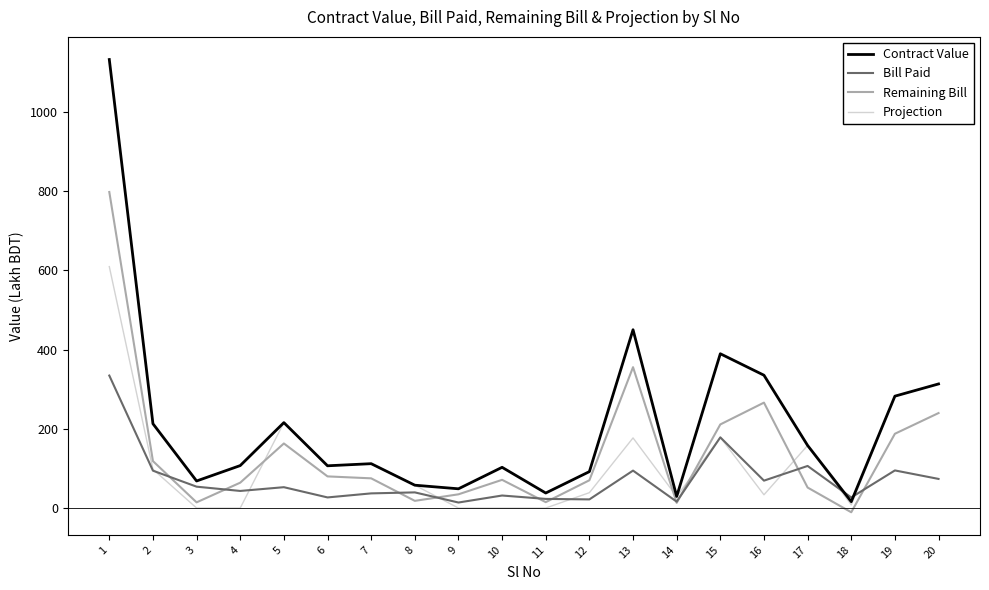

What is the approximate value of Remaining Bill at 11?

14.9